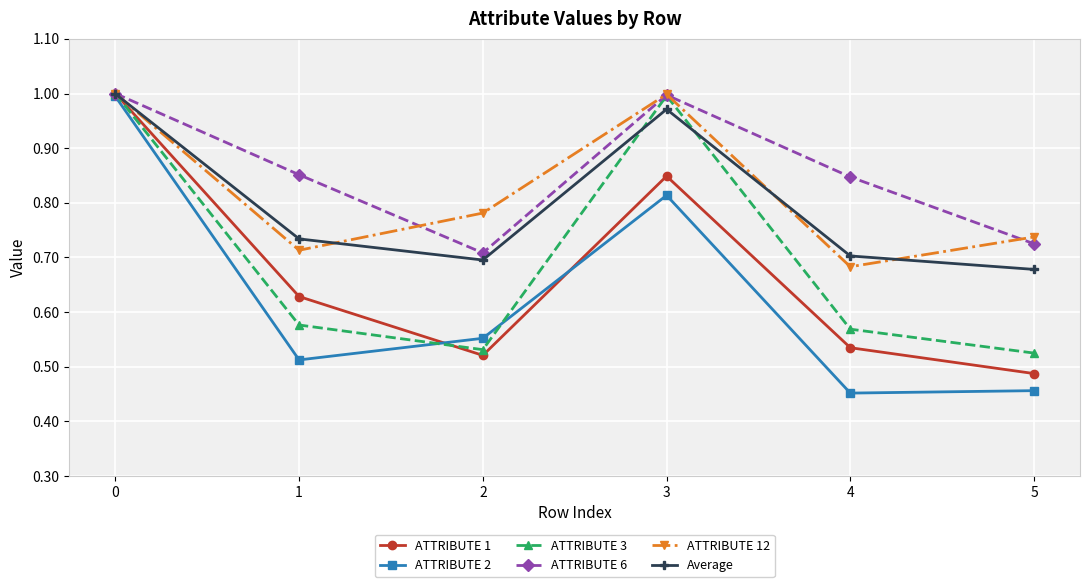

Between 1 and 4, which series saw the biggest shift?

ATTRIBUTE 1